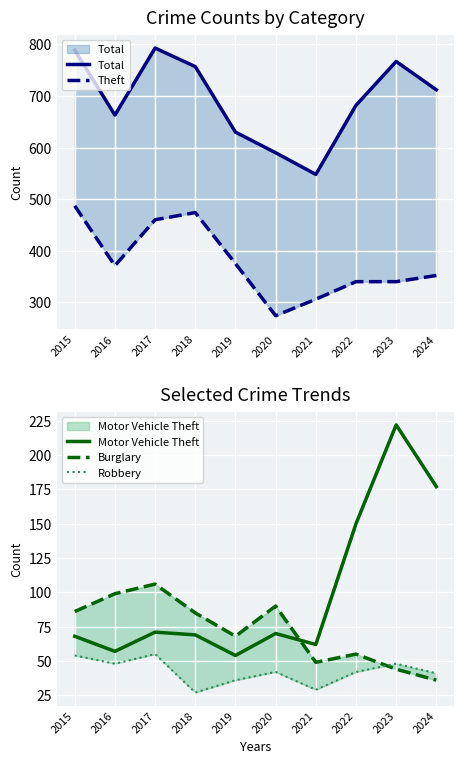

Reading left to right, what are all the values shown in this chart?

Total: 2015=789	2016=663	2017=793	2018=757	2019=630	2020=590	2021=548	2022=682	2023=767	2024=712
Theft: 2015=487	2016=371	2017=460	2018=474	2019=375	2020=274	2021=306	2022=340	2023=340	2024=352
Motor Vehicle Theft: 2015=68	2016=57	2017=71	2018=69	2019=54	2020=70	2021=62	2022=150	2023=222	2024=177
Burglary: 2015=86	2016=99	2017=106	2018=85	2019=68	2020=90	2021=49	2022=55	2023=44	2024=36
Robbery: 2015=54	2016=48	2017=55	2018=27	2019=36	2020=42	2021=29	2022=42	2023=48	2024=41